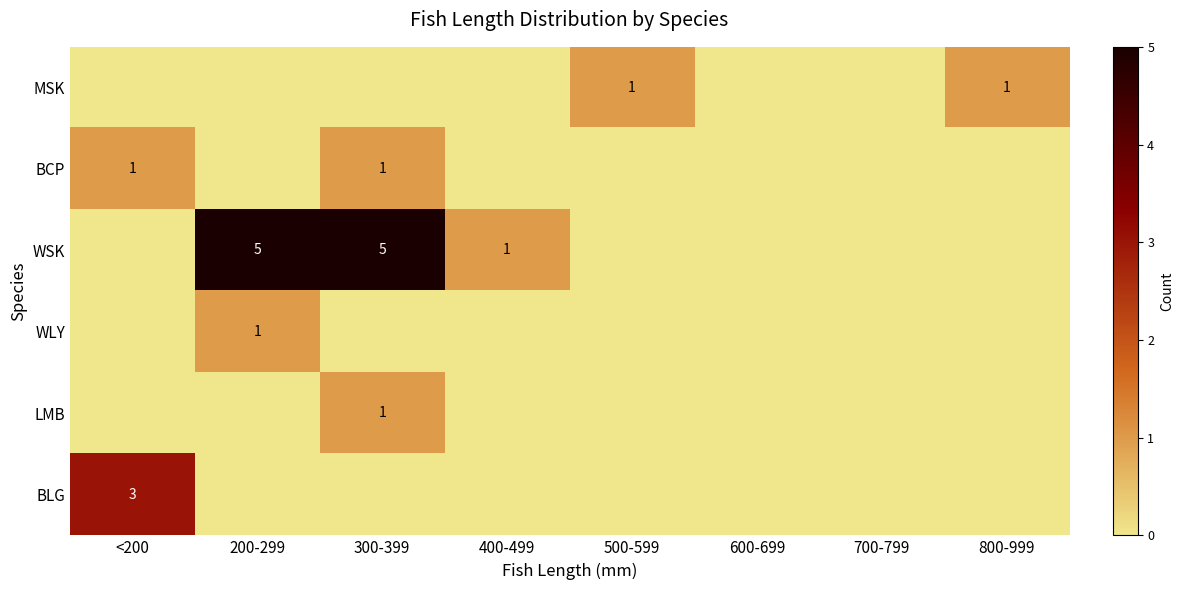

Which label corresponds to the largest value in the chart?

200-299